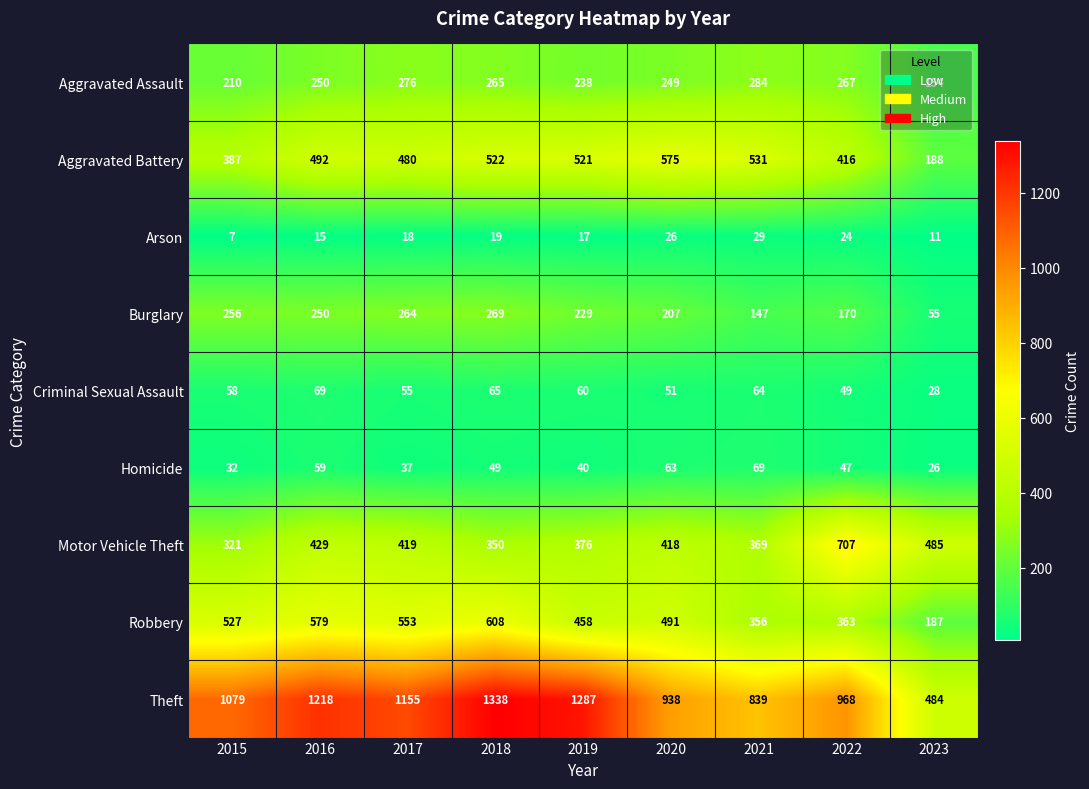

What is the sum of all Criminal Sexual Assault values?

499